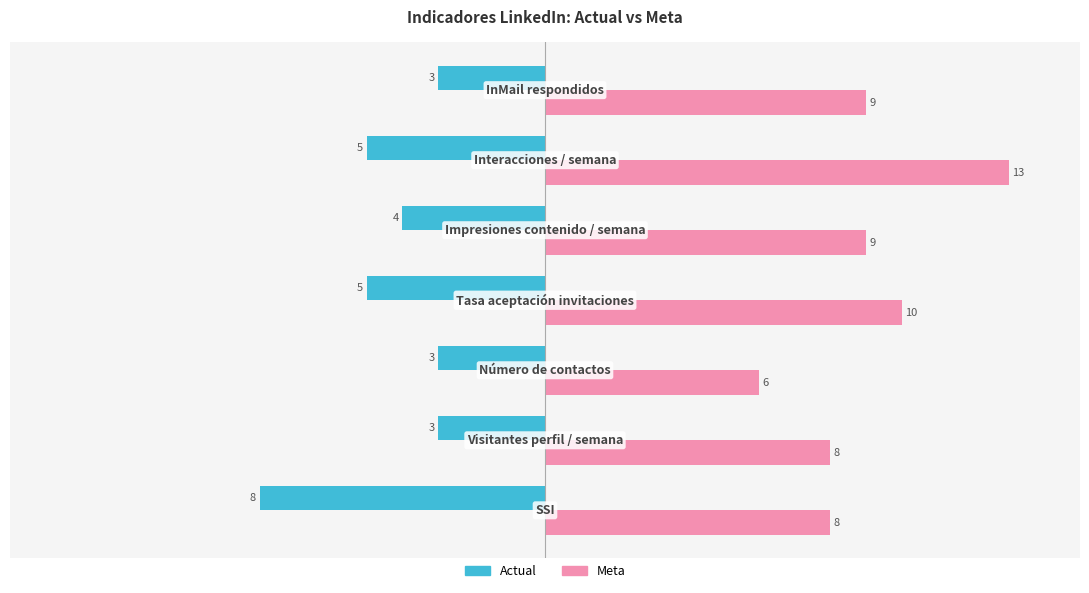

What is the highest value of the Meta series?

13